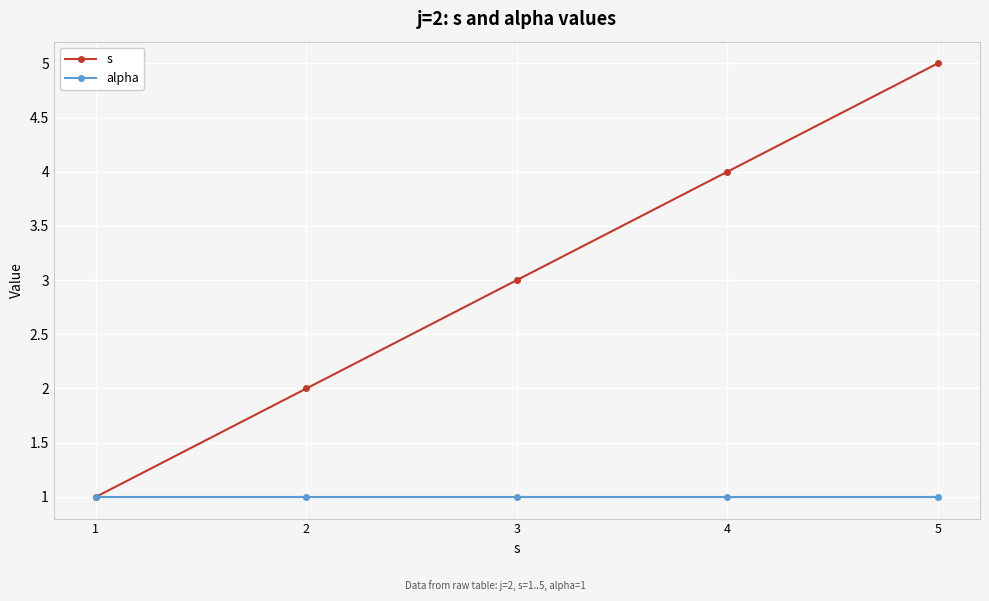

Which series has the largest total across all categories?

s